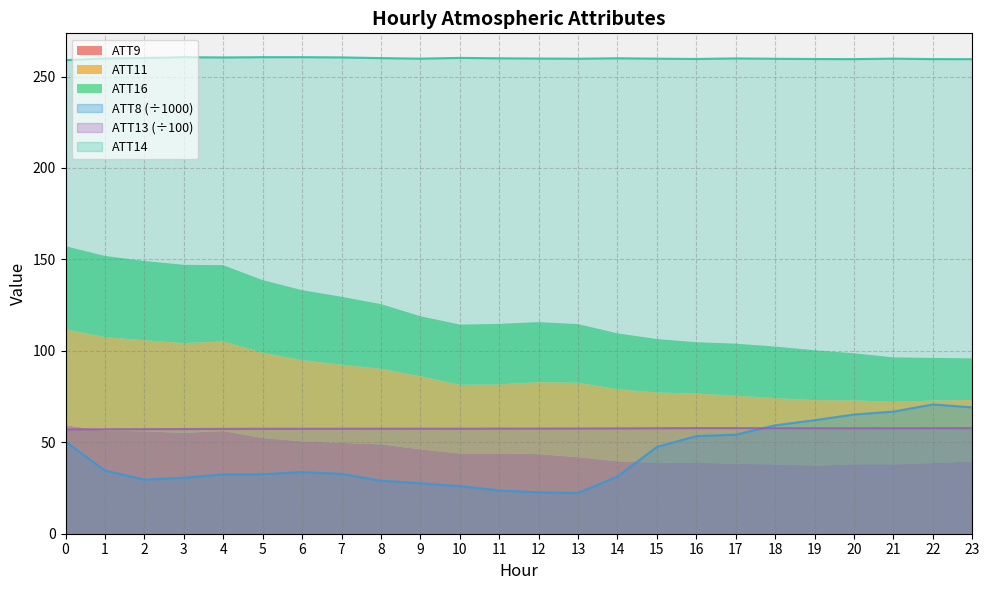

Is it true that ATT13 (÷100) equals 14.1 at 15?

False